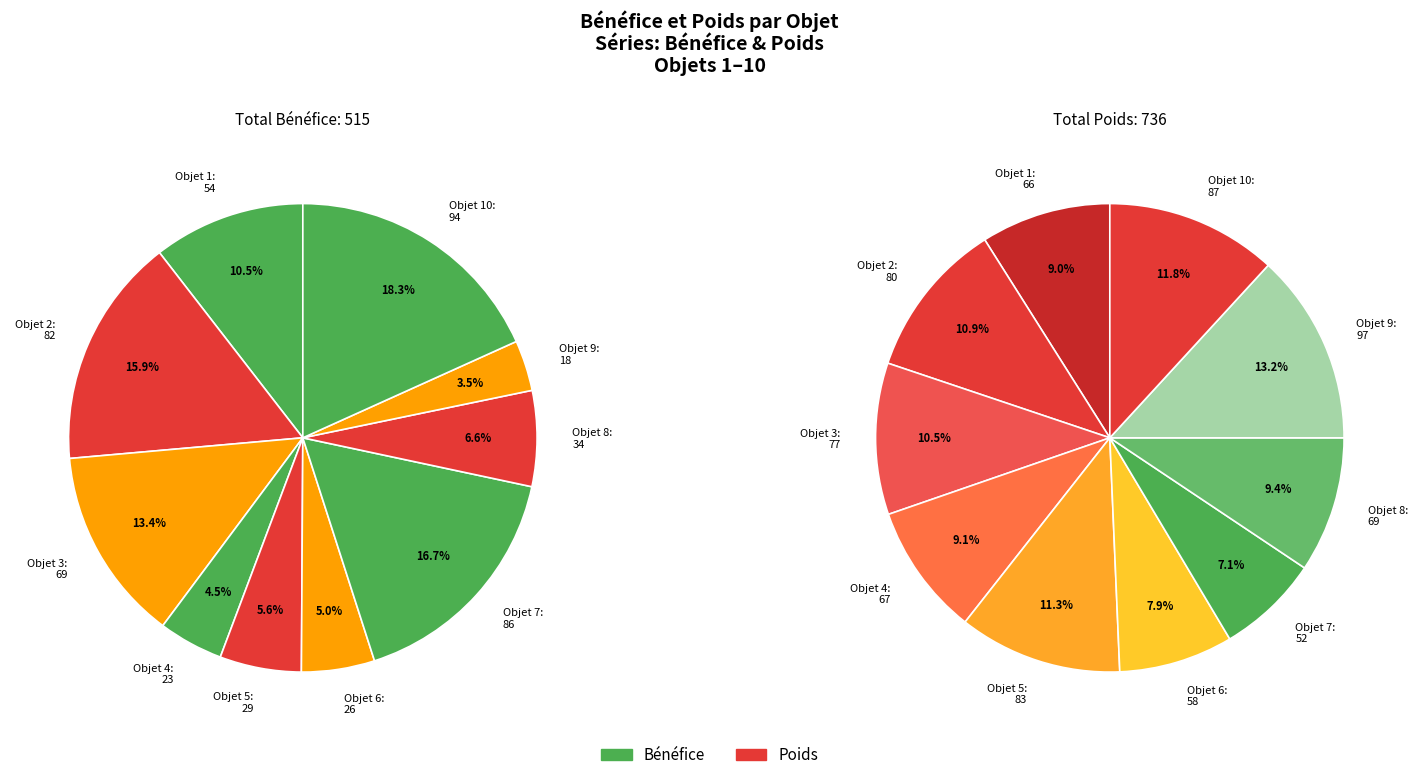

Is there a majority slice in this chart?

No